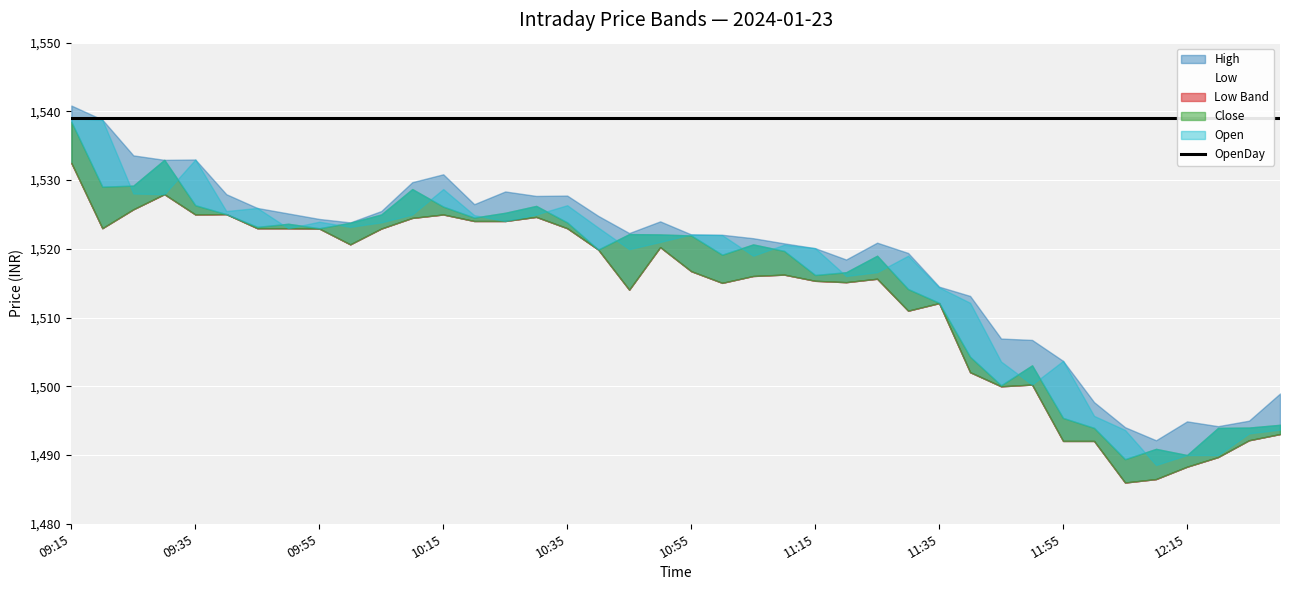

What is the sum of the High values at 11:55 and 12:00?

3001.4